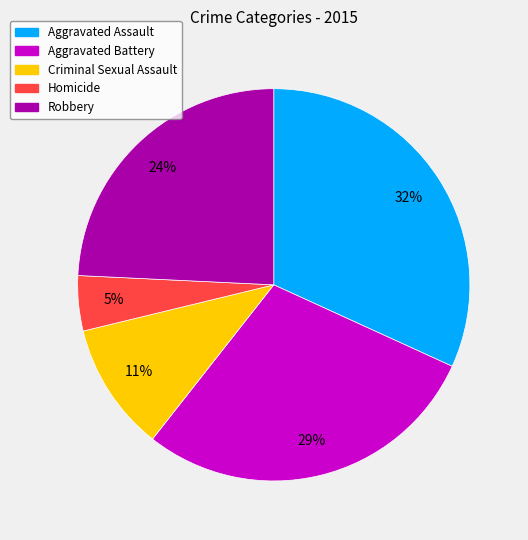

How many slices are in this pie chart?

5